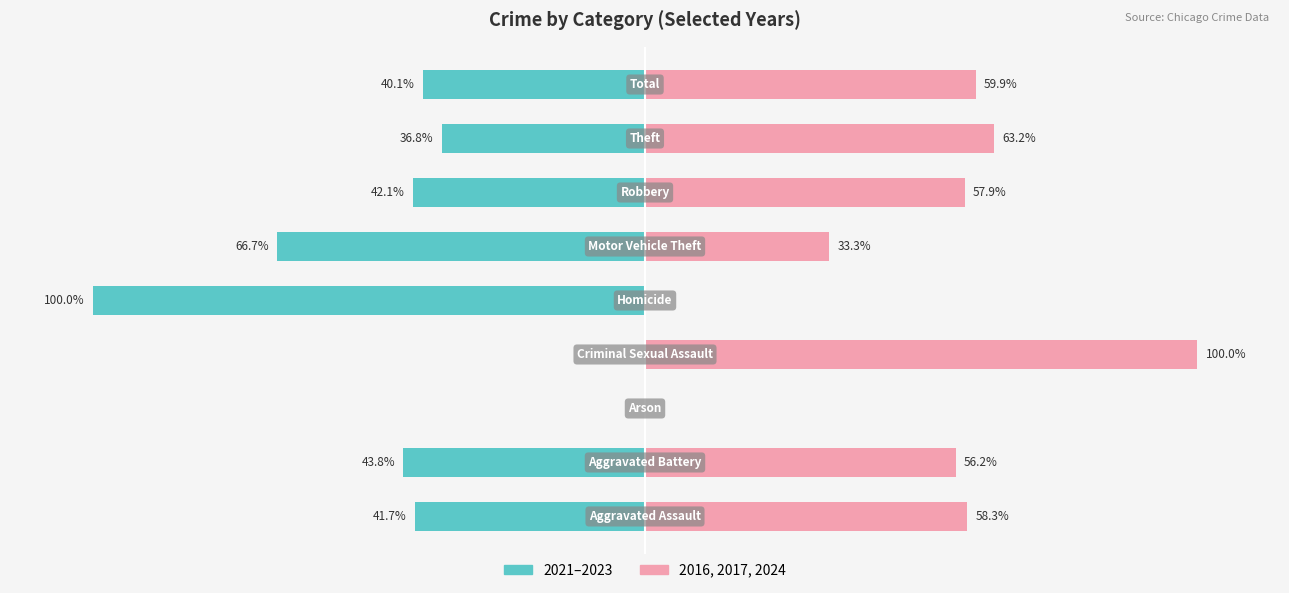

How many series are shown in this chart?

2